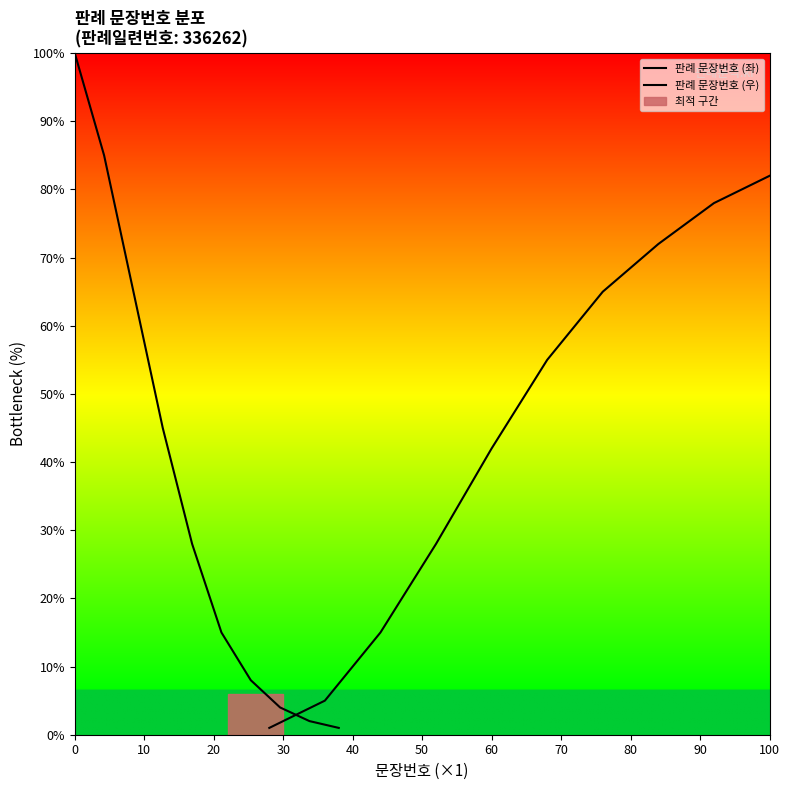

True or false: 판례 문장번호 (우) and 판례 문장번호 (좌) intersect in this chart.

True